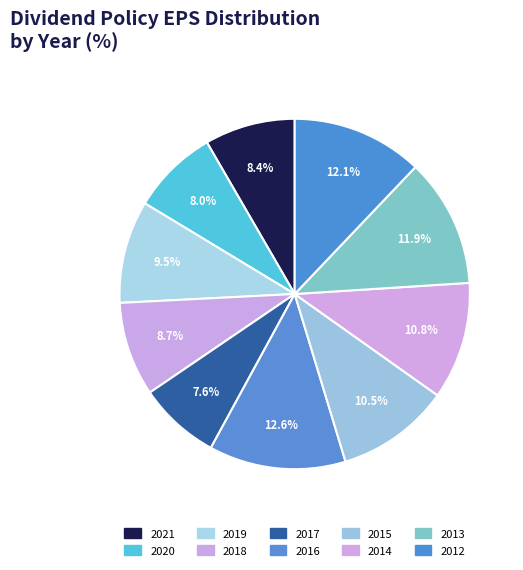

Count the number of slices in the pie.

10